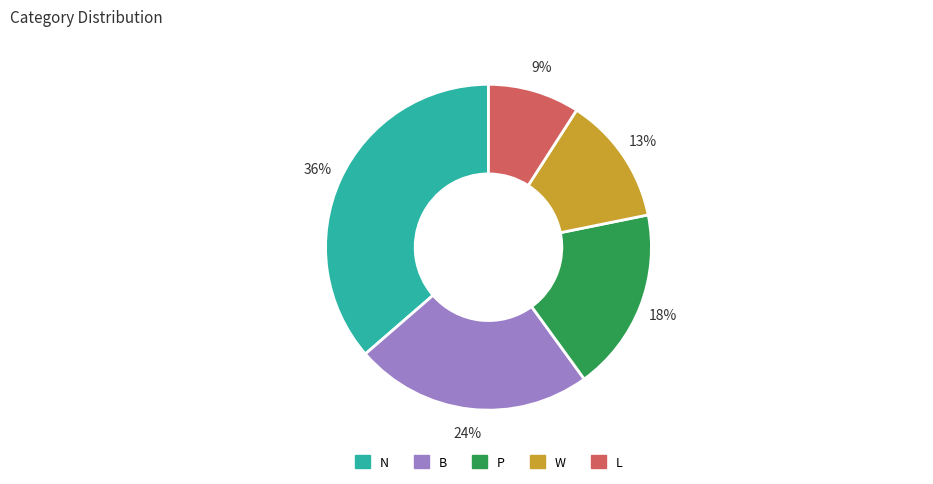

True or false: B accounts for 41% of the total.

False